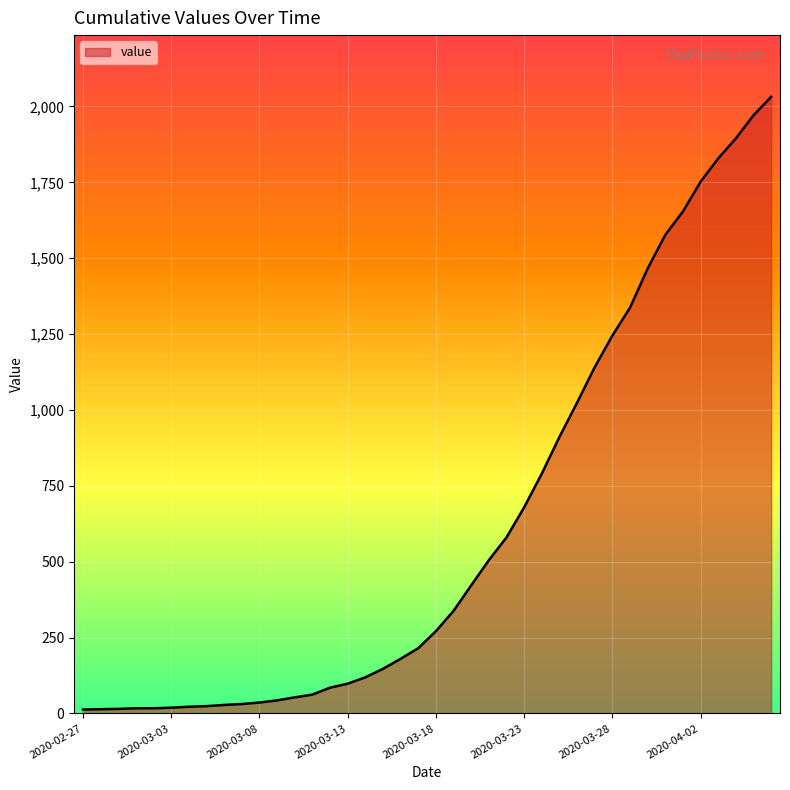

What is the difference between the maximum and minimum values?

2019